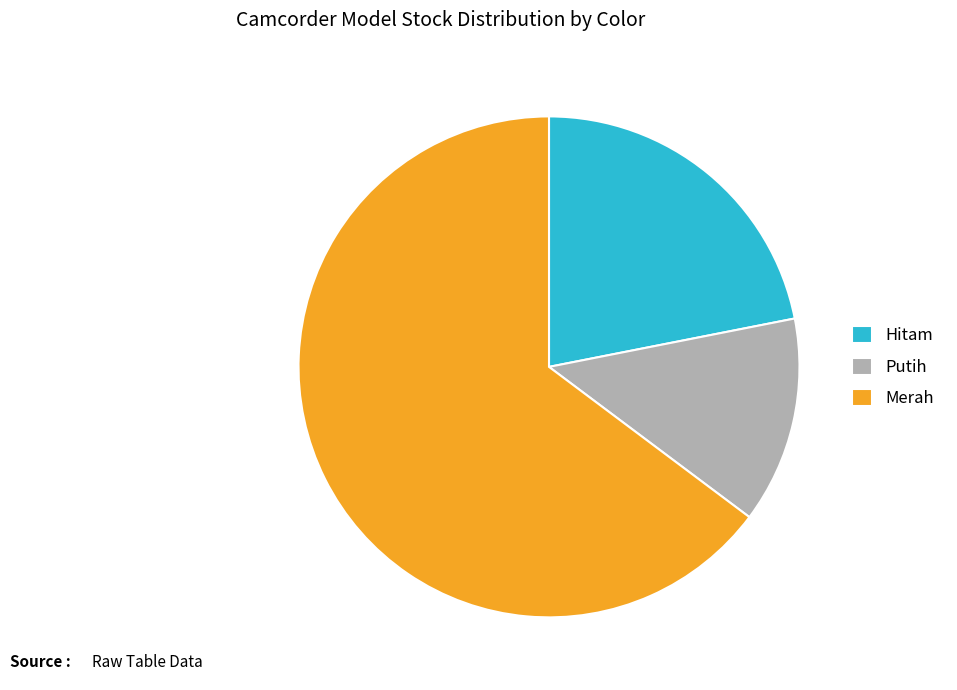

True or false: Merah accounts for 65% of the total.

True